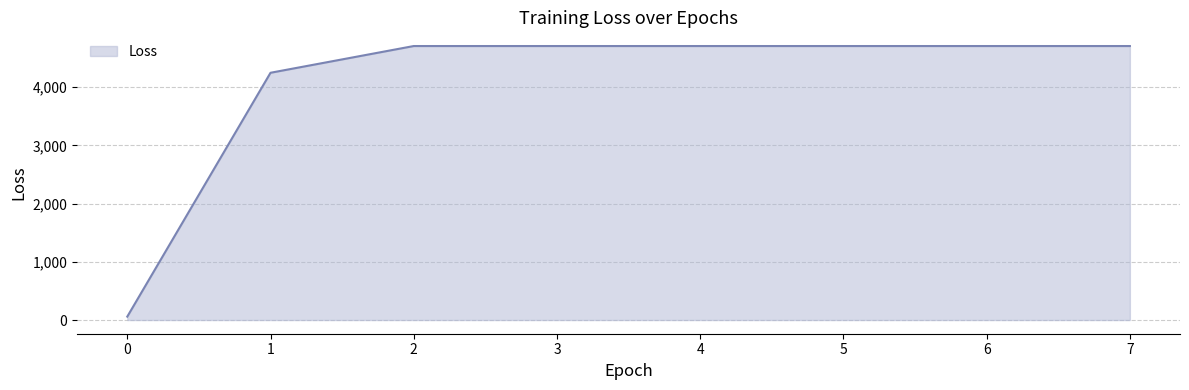

Reading left to right, list all the values displayed in this chart.

0=58.7	1=4246.2	2=4705.4	3=4705.4	4=4705.4	5=4705.4	6=4705.4	7=4705.4